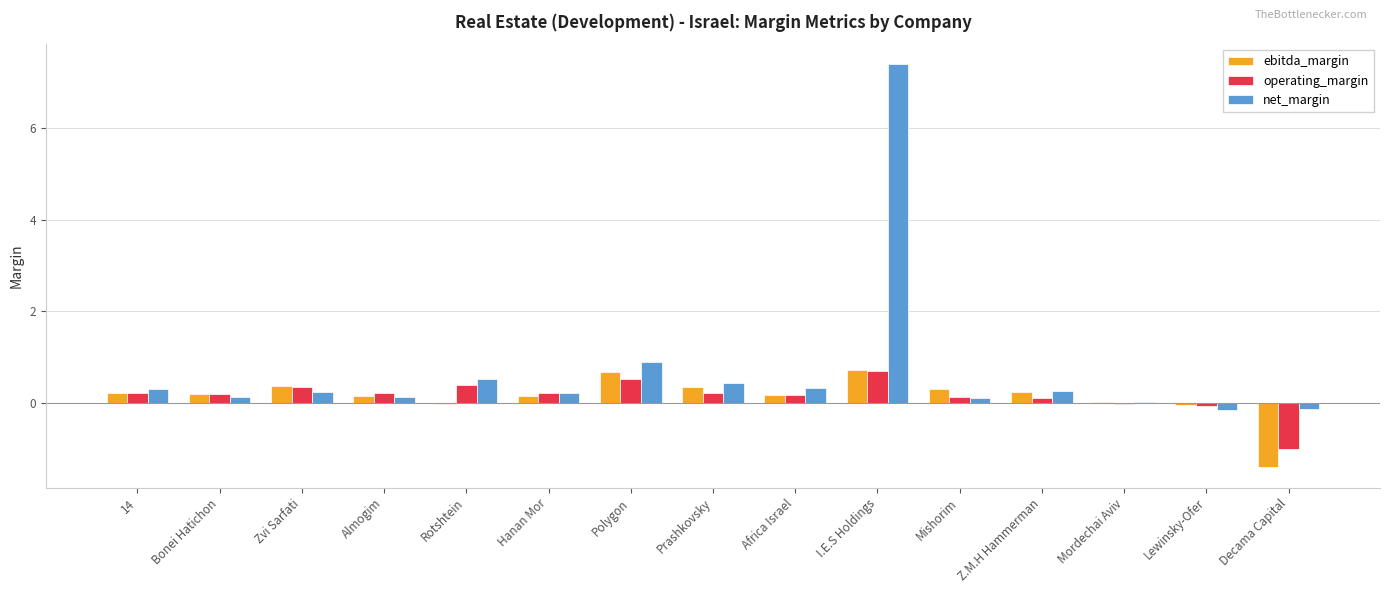

What is the maximum value shown in the chart?

7.4